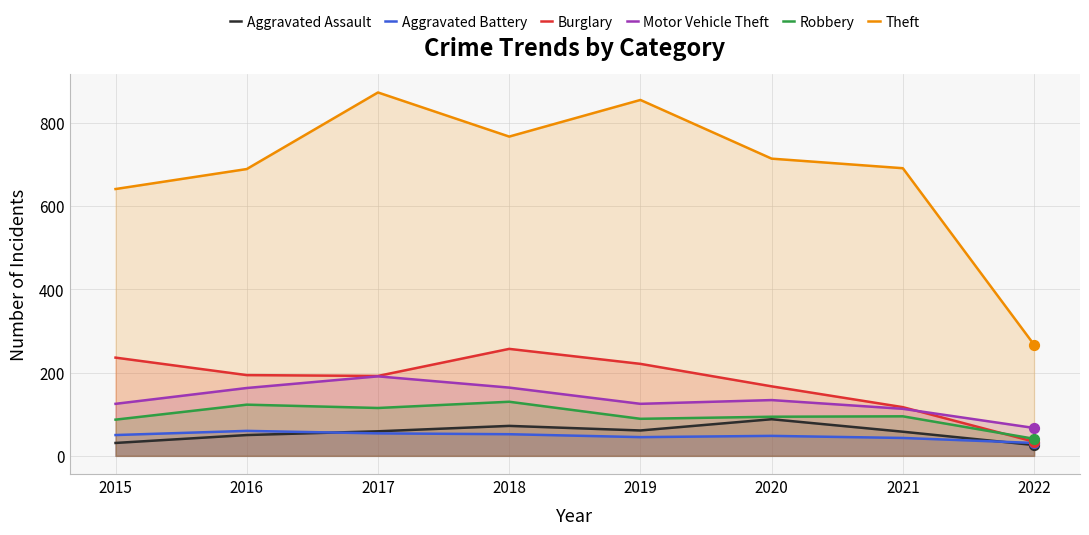

Which series reaches the minimum Y coordinate?

Aggravated Assault